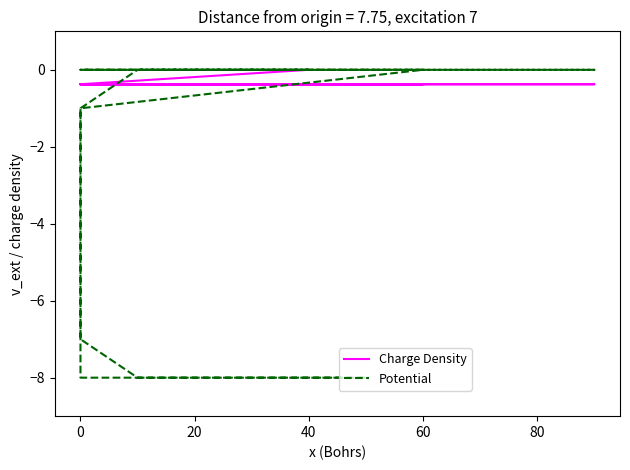

How many intersections are there between Charge Density and Potential?

2